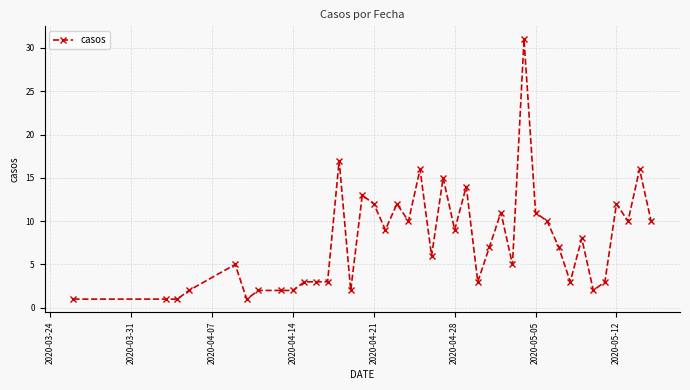

What is the maximum value shown in the chart?

31